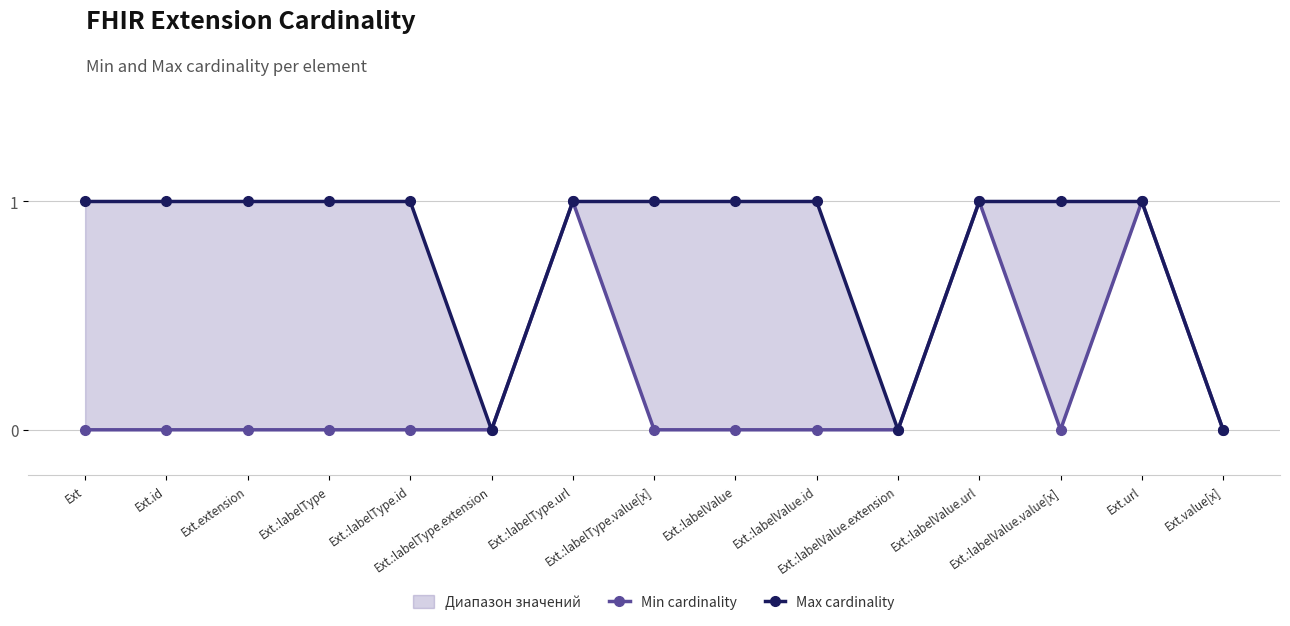

List the series in order of their overall mean, lowest first.

Min cardinality, Max cardinality